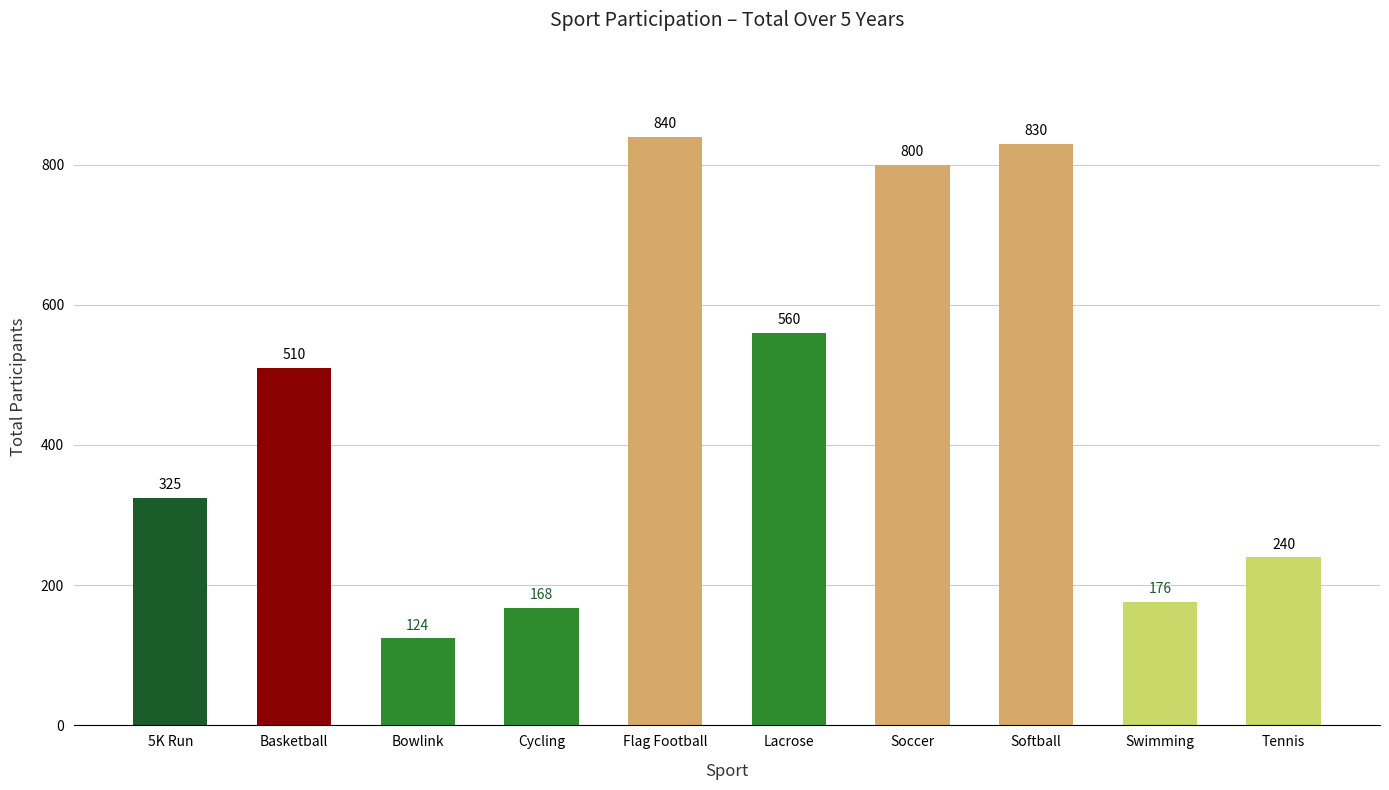

What is the change in value from Cycling to Tennis?

+72